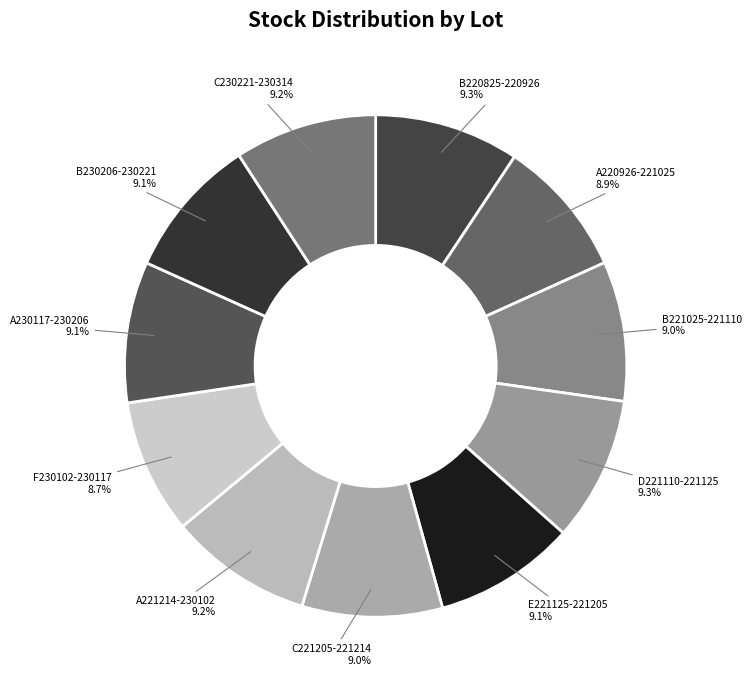

What is the ratio of the value at E221125-221205 to the value at C221205-221214?

1.0